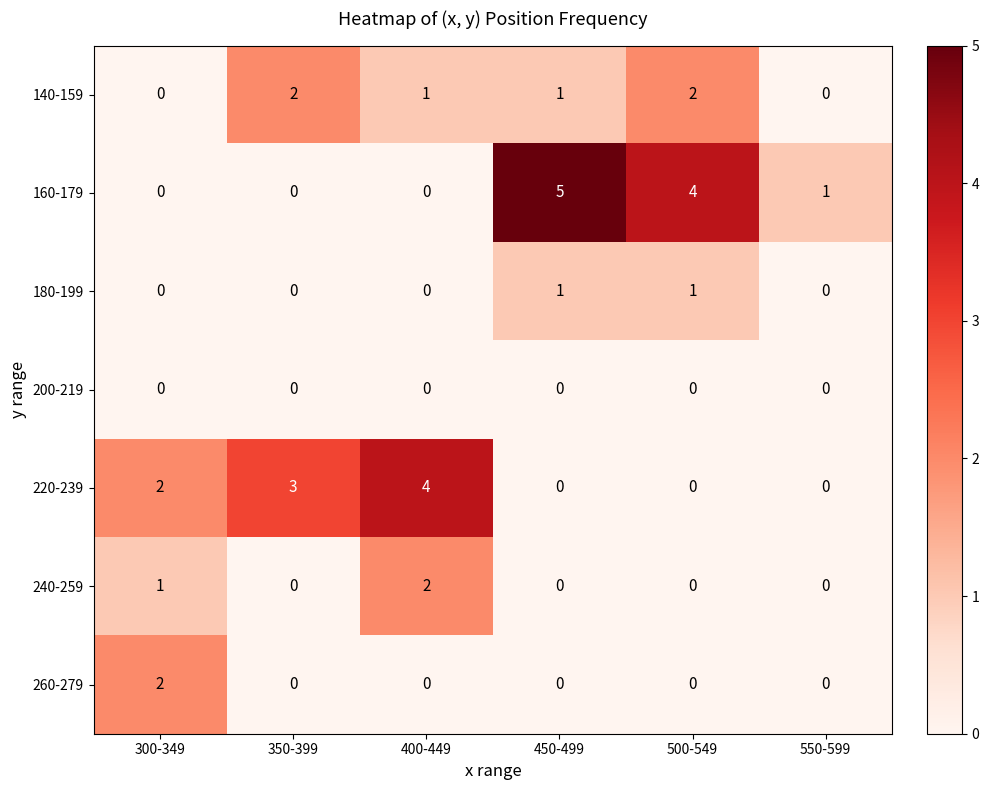

What is the total value across all series at 450-499?

7